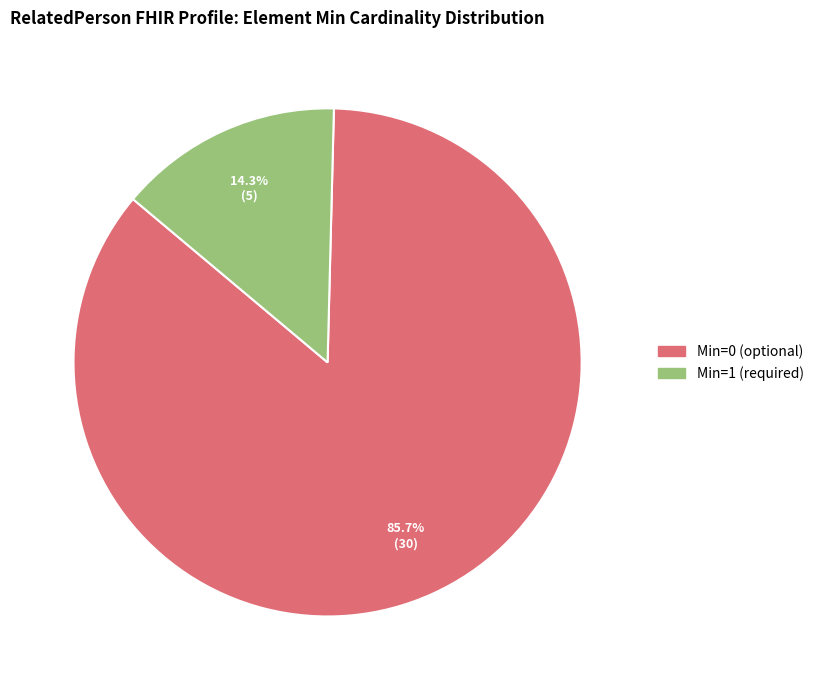

Count the number of slices in the pie.

2